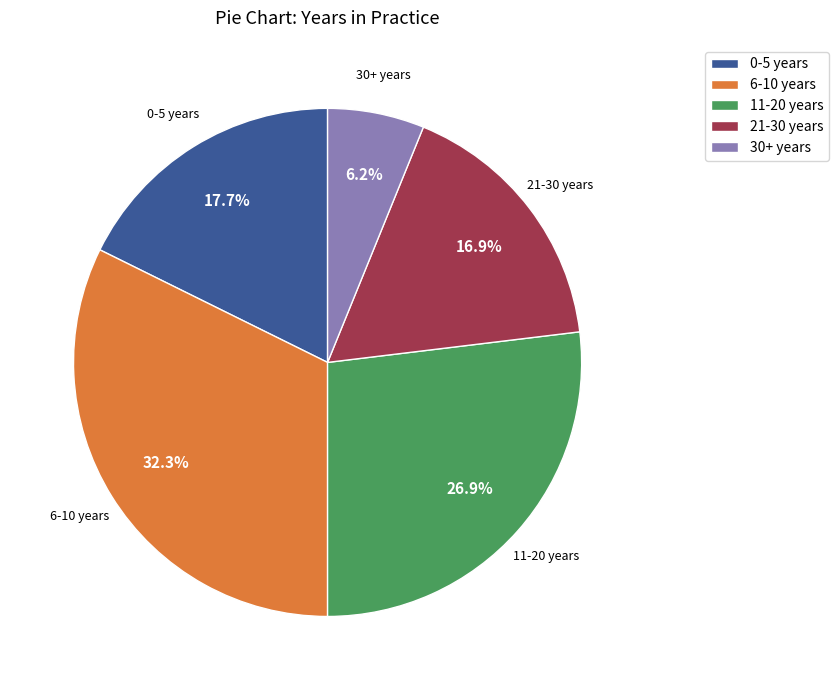

To the nearest percent, what percentage of the pie is 21-30 years?

17%